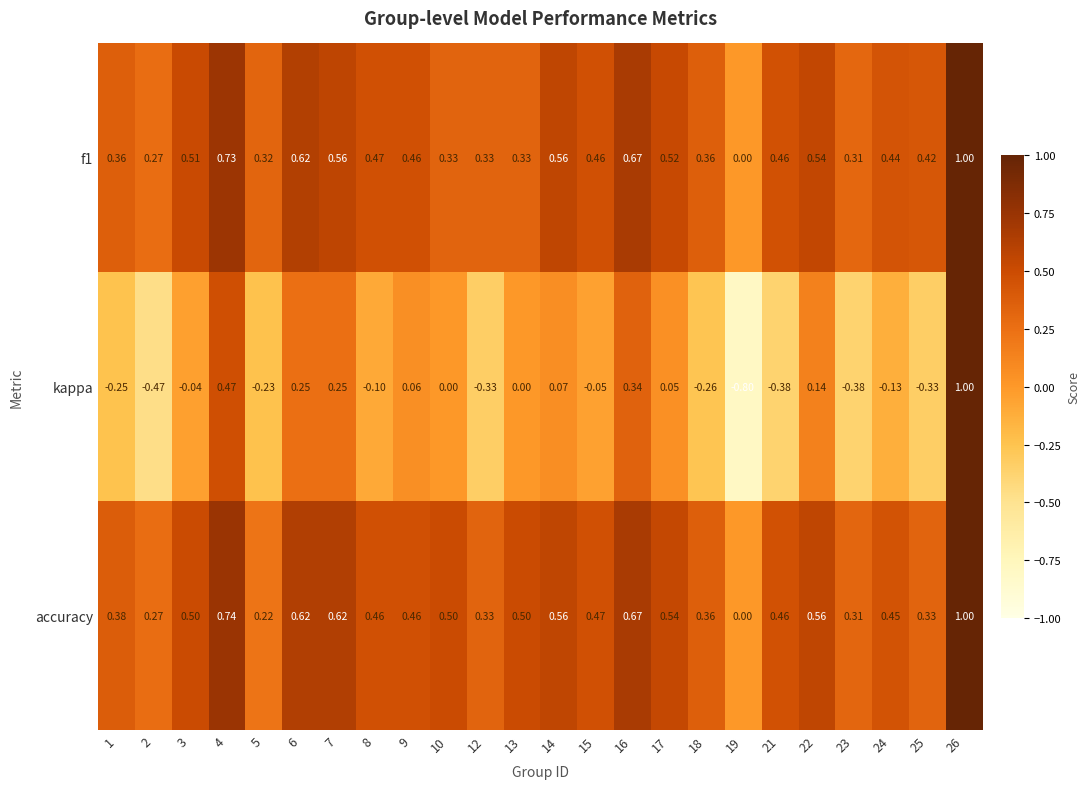

Between 12 and 23, which series saw the biggest shift?

kappa